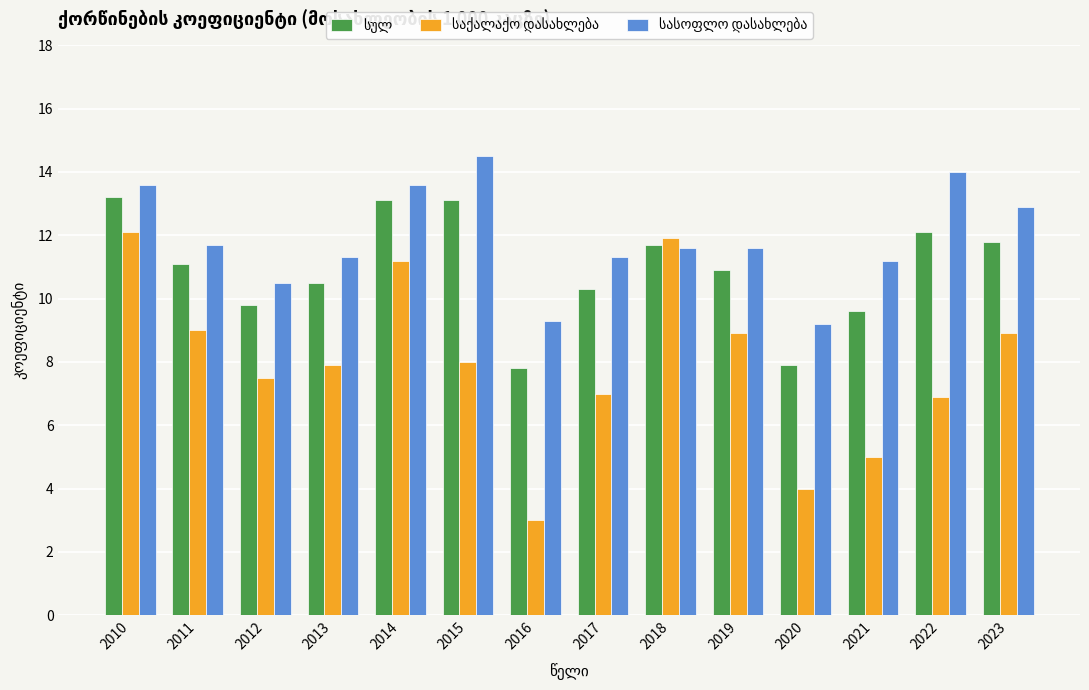

What is the maximum value shown in the chart?

14.5